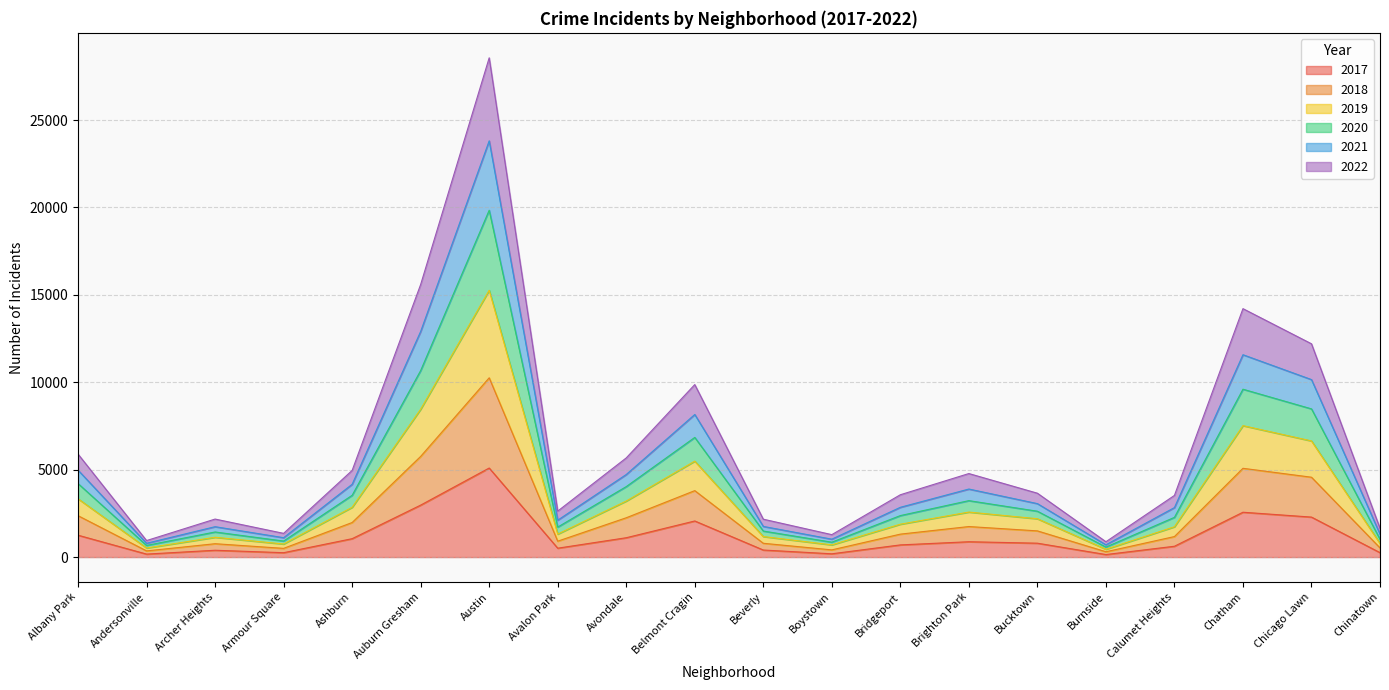

What position from the left is Bucktown?

15